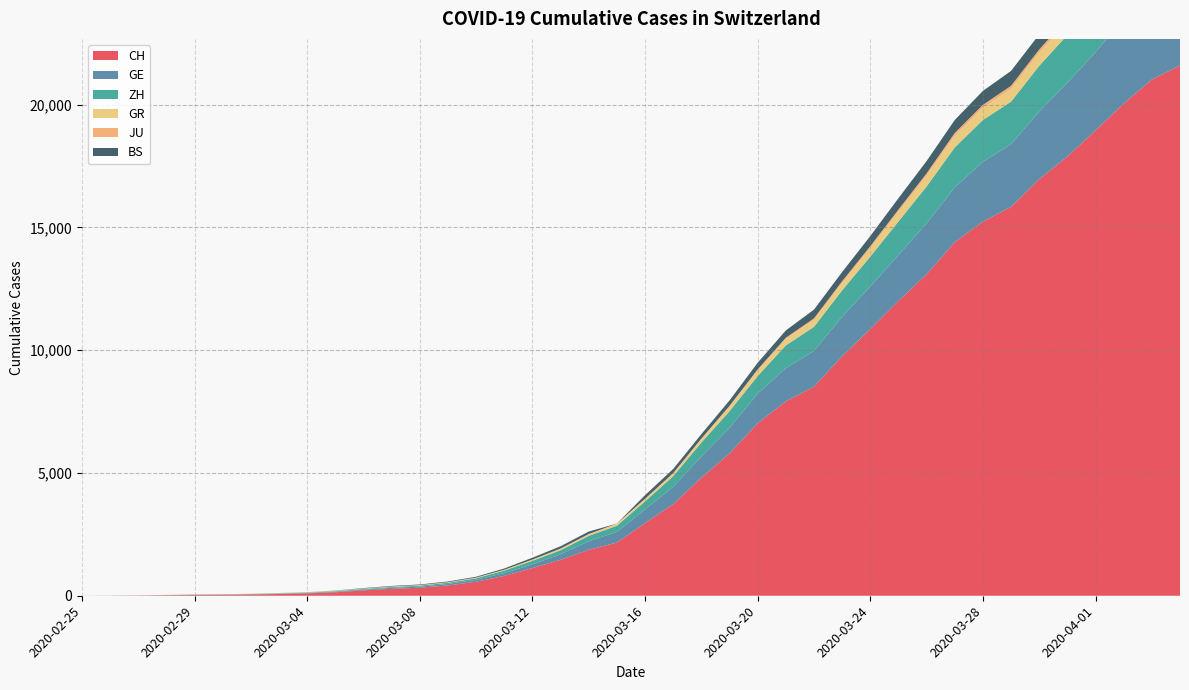

Reading left to right, transcribe all the data shown in this chart.

CH: 0	4	8	20	30	36	50	69	97	142	219	280	327	419	570	807	1125	1463	1870	2165	2959	3727	4807	5794	7022	7918	8512	9752	10858	12000	13091	14394	15235	15837	16957	17882	18946	20040	21017	21593
GE: 0	1	1	5	9	10	11	14	16	20	30	43	45	60	80	114	155	227	351	435	556	710	863	1041	1212	1350	1453	1611	1729	1870	2073	2231	2436	2547	2761	3003	3180	3469	3678	3816
ZH: 0	0	2	2	6	7	10	13	15	23	29	34	40	49	62	101	140	163	218	250	326	429	568	679	711	925	984	1073	1221	1368	1500	1627	1701	1733	1859	1947	2136	2300	2428	2461
GR: 0	2	2	6	6	6	9	9	12	14	16	17	18	18	22	31	43	53	56	71	84	101	128	182	226	258	284	300	343	393	433	474	495	519	535	547	592	622	649	657
JU: 0	0	1	1	1	1	1	2	2	4	4	5	5	7	7	7	12	17	18	19	25	29	32	36	44	54	61	69	82	92	100	114	119	127	128	140	145	149	149	154
BS: 0	0	1	1	1	1	1	3	3	8	15	21	24	28	33	49	73	92	100	0	143	164	181	220	270	297	356	374	410	462	501	530	569	605	617	653	687	714	754	767